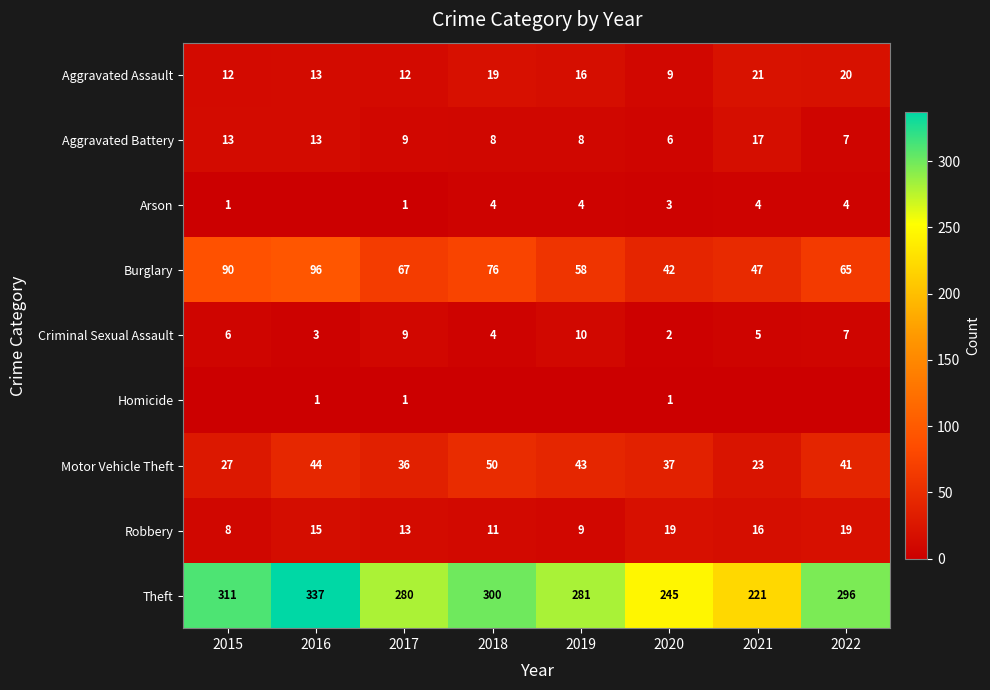

Count the Robbery values in the range 11 to 19.

6